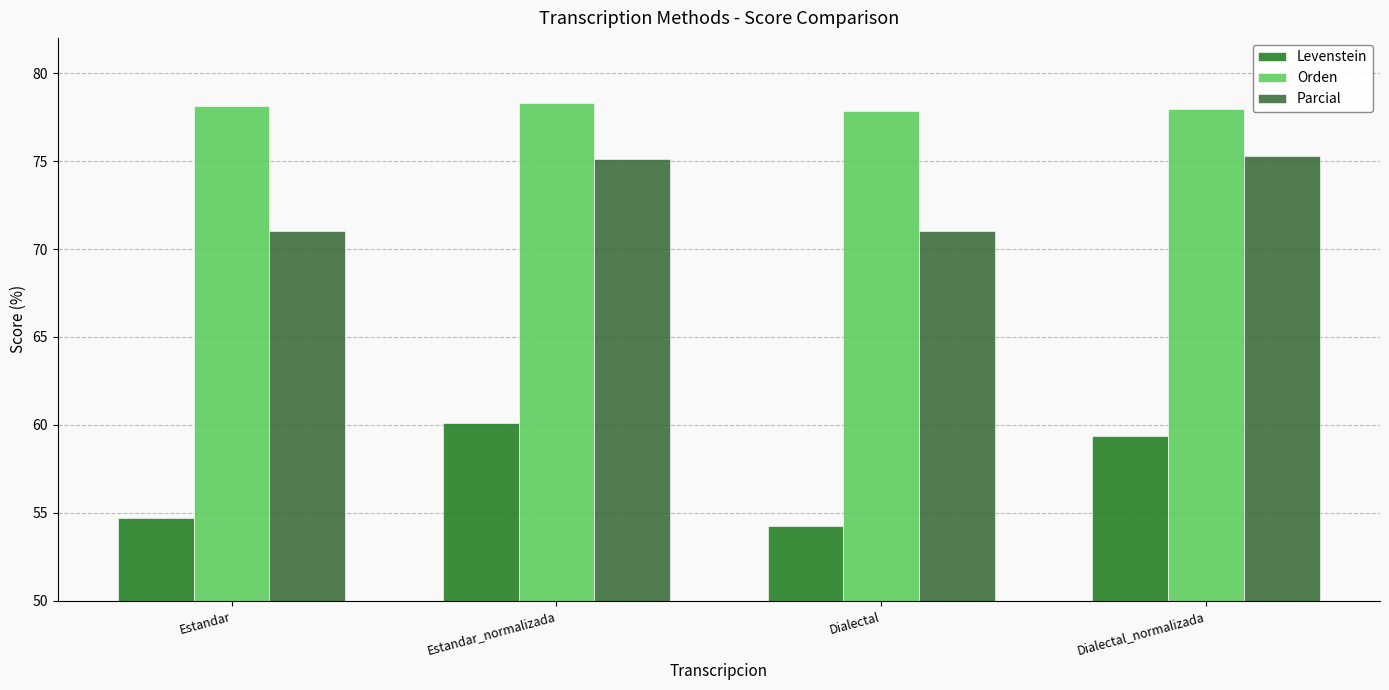

Which series has the largest total across all categories?

Orden